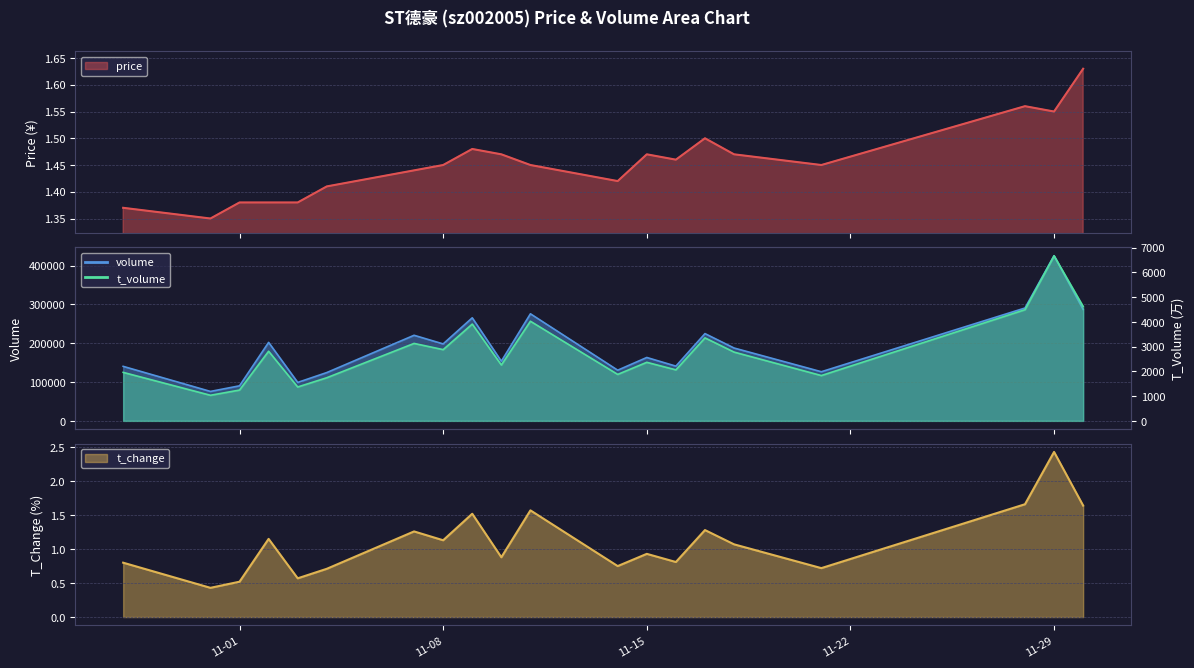

Which label corresponds to the largest value in the chart?

11-29